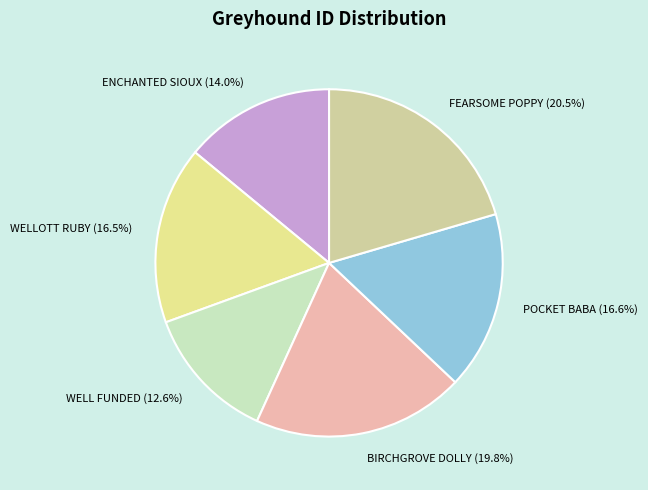

Approximately how many times larger is the value at WELL FUNDED compared to ENCHANTED SIOUX?

0.9